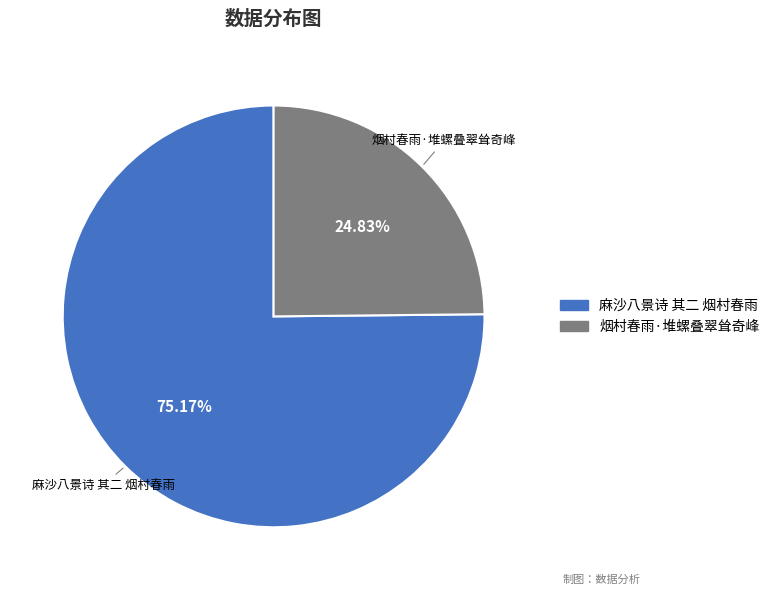

What percentage is the 麻沙八景诗 其二 烟村春雨 slice, to the nearest percent?

75%